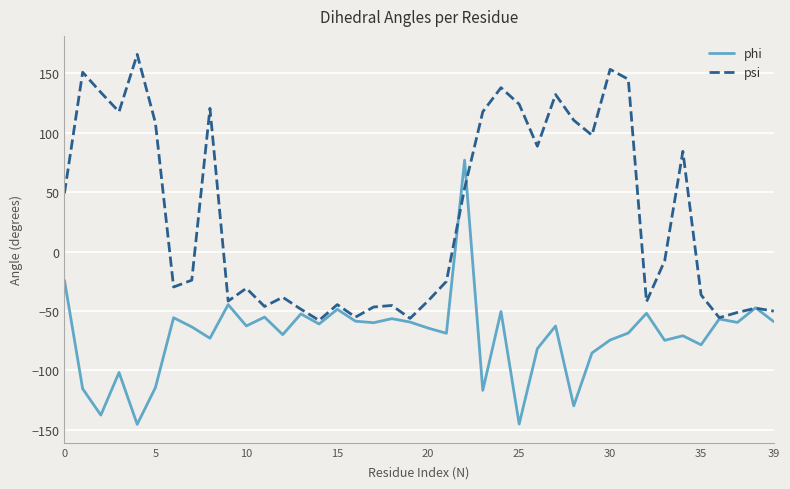

What is the minimum value shown in the chart?

-145.6